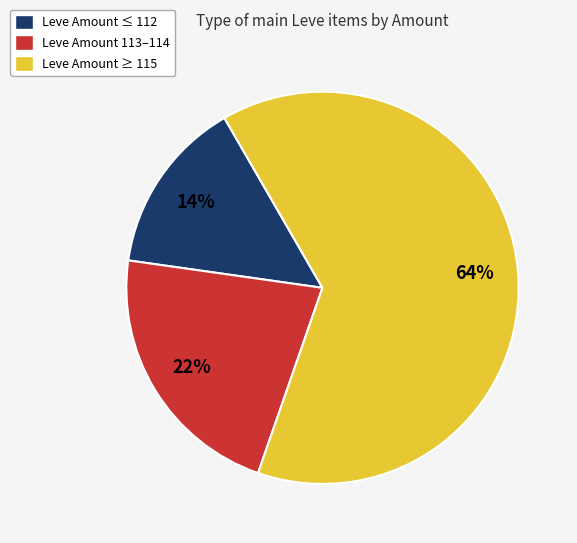

To the nearest percent, what is the average slice percentage?

33%